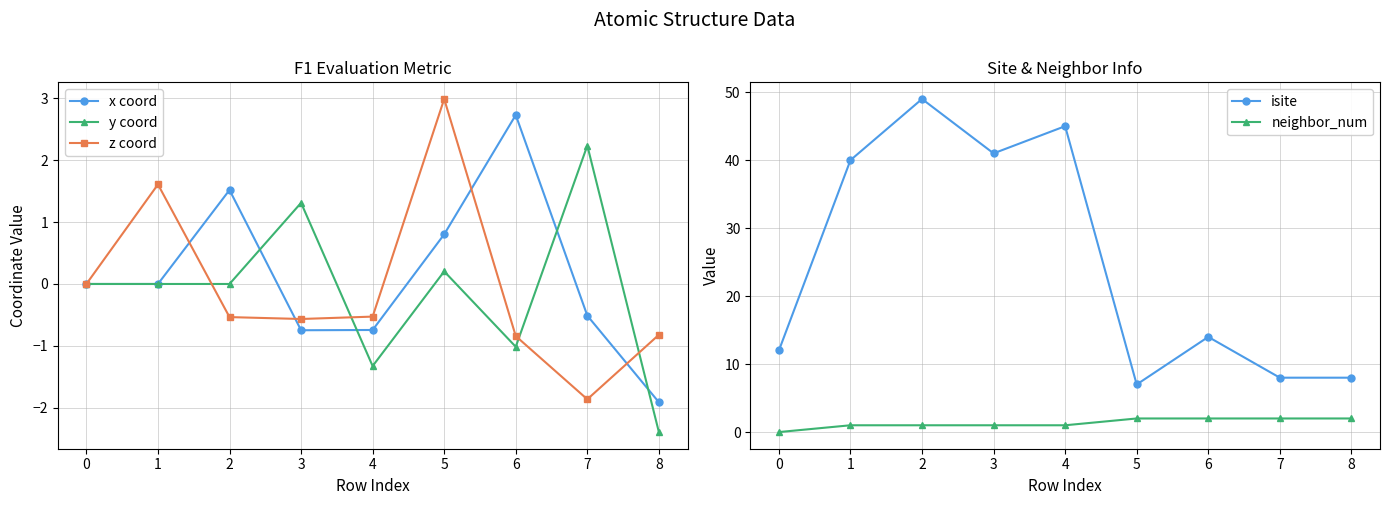

Read the x coord value at 6.

2.7